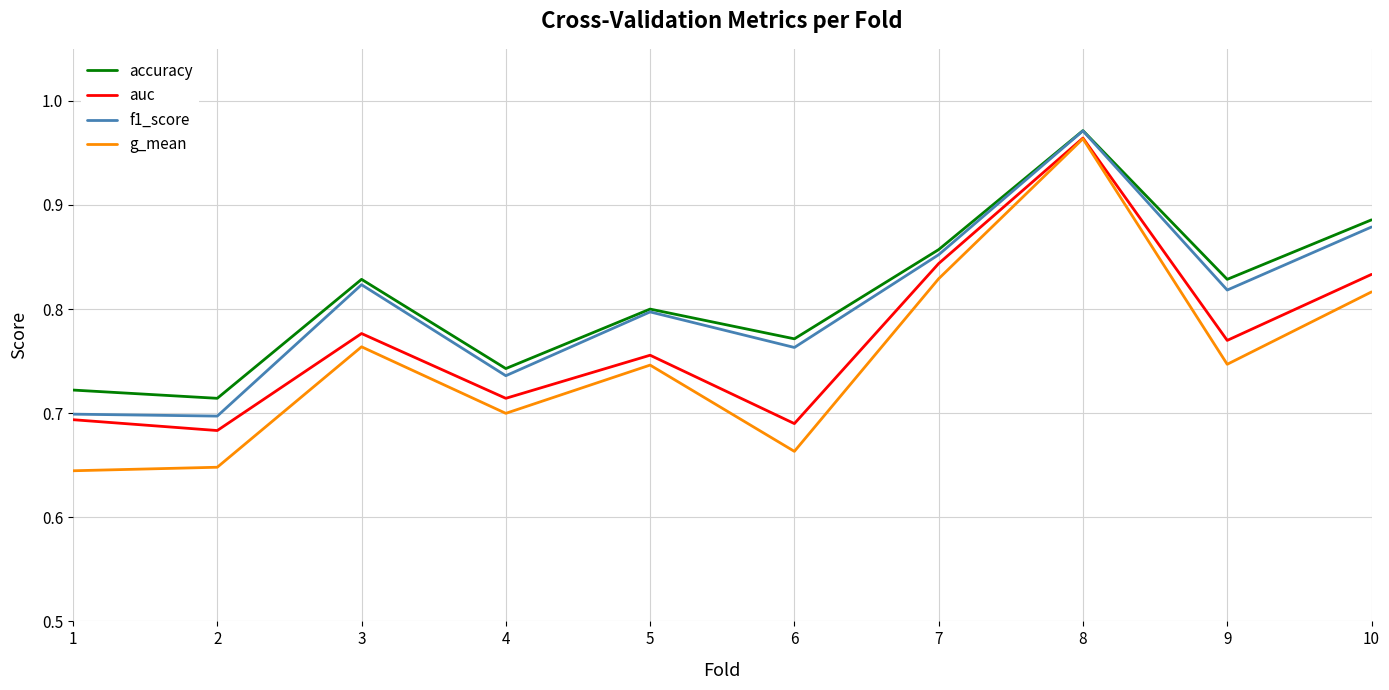

Does the chart display data point markers on the line(s)?

No